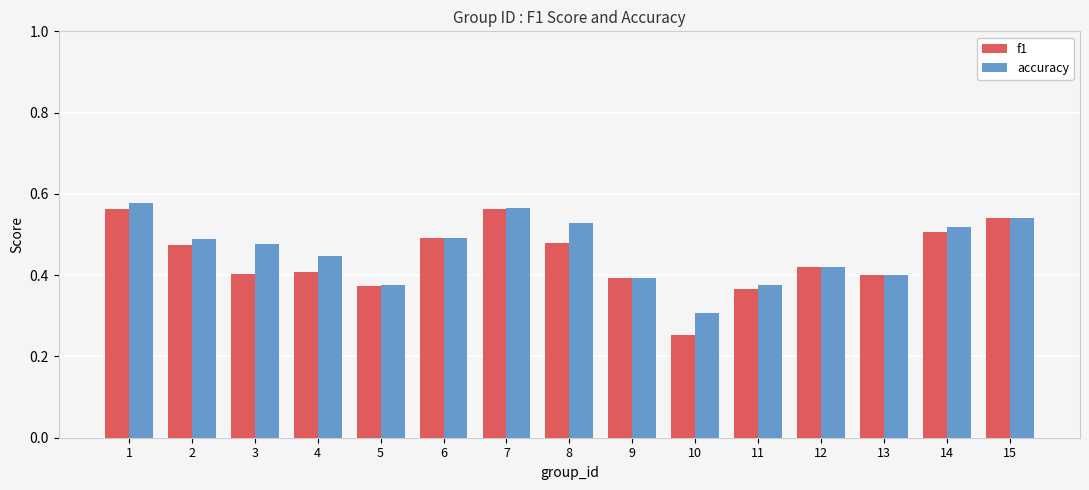

At which label does f1 reach its minimum?

10